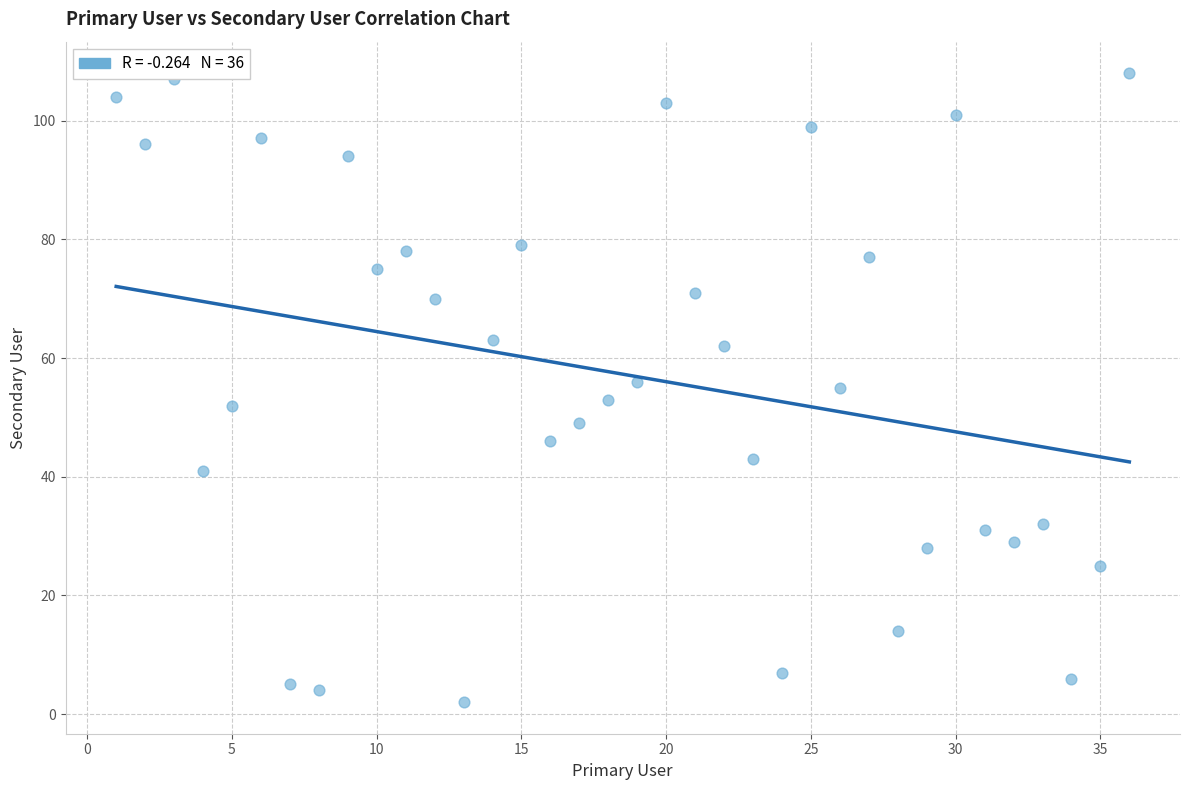

What is the range of Y values (max minus min)?

106